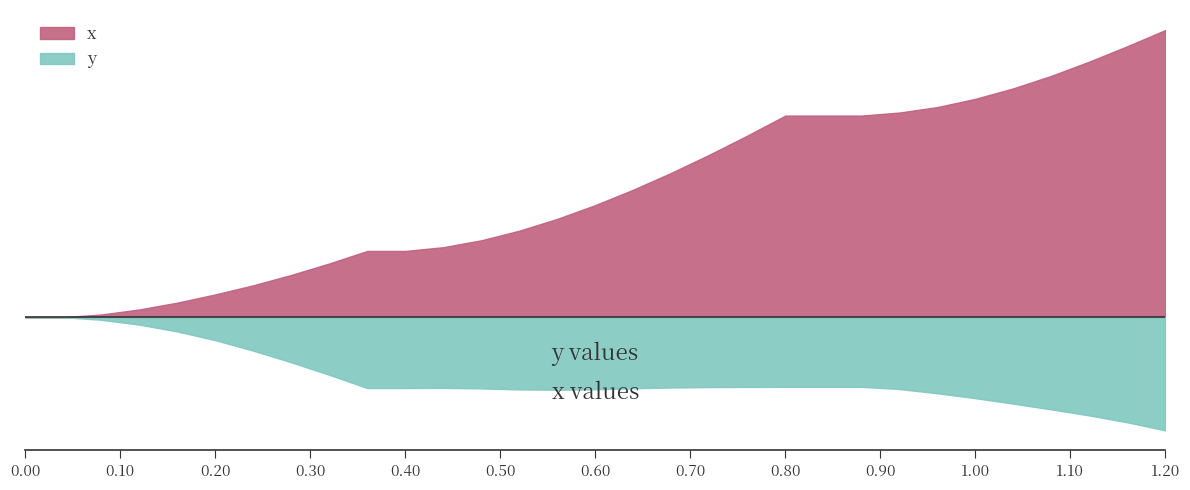

Which has a higher value, 18 or 29?

29